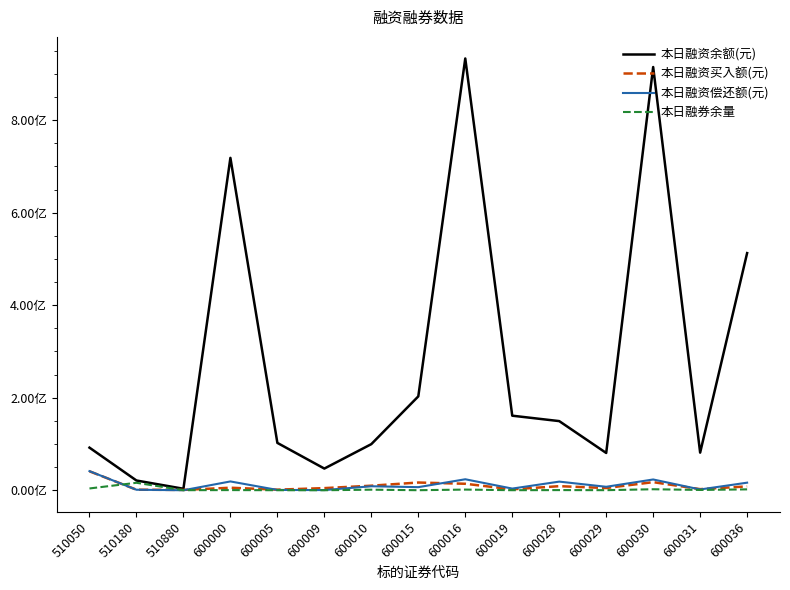

At how many categories does at least one series exceed 136182620?

7